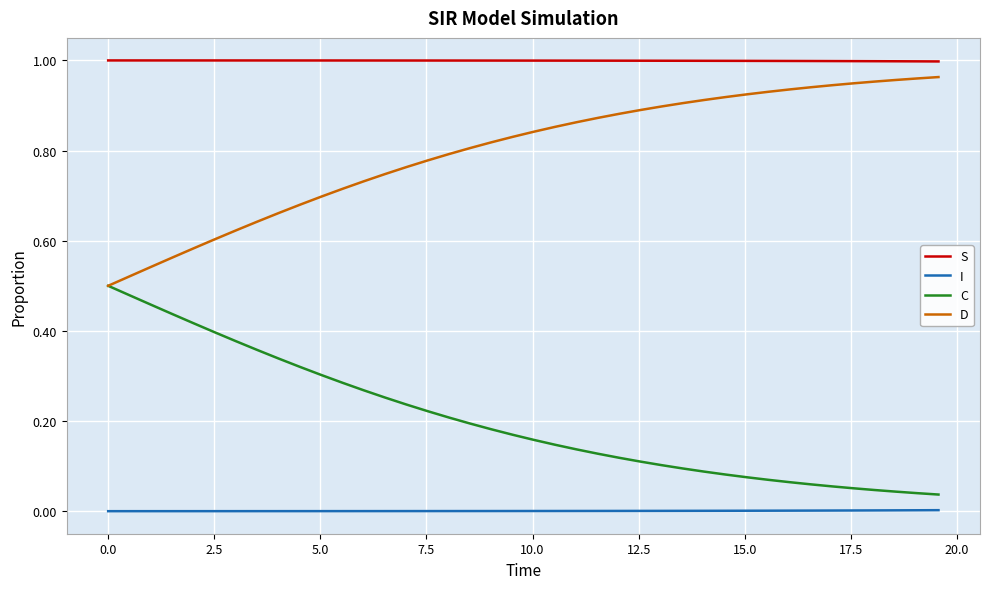

True or false: D and S intersect in this chart.

False